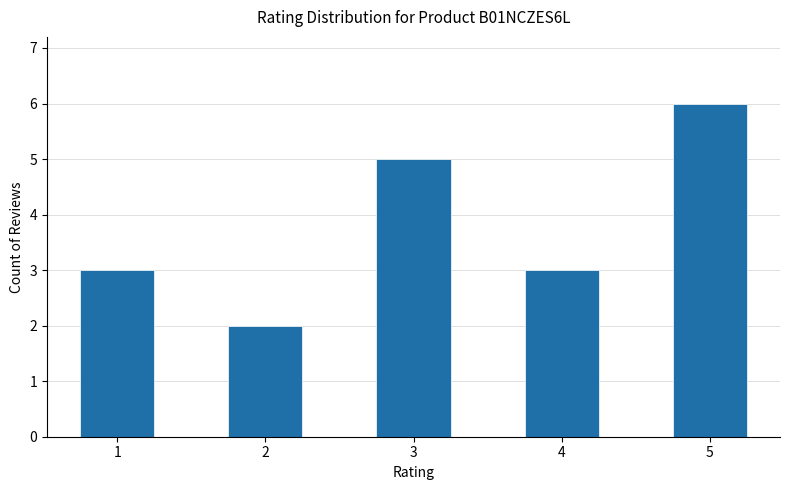

What is the maximum value shown in the chart?

6